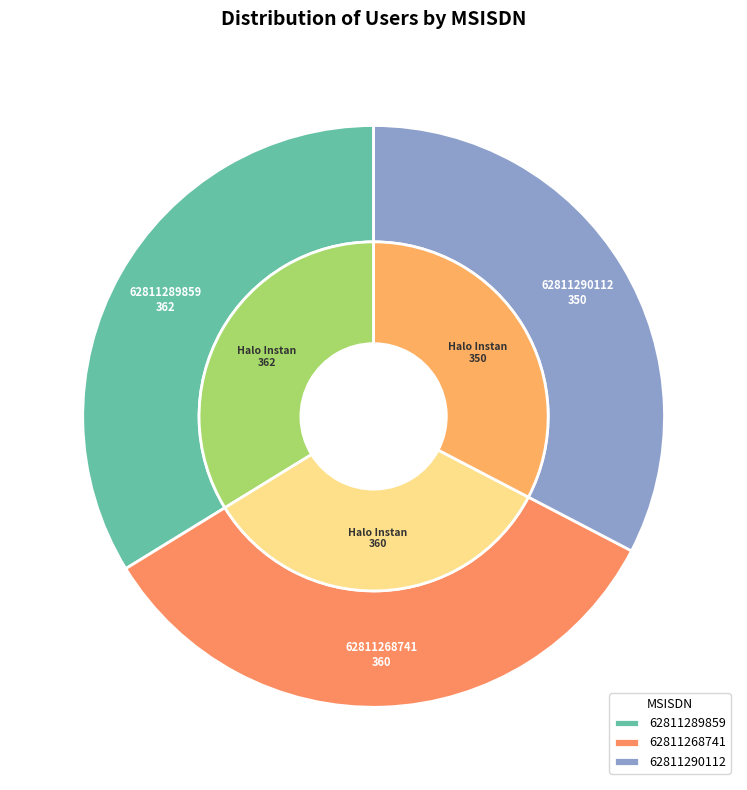

What percentage do 62811268741 and 62811289859 together represent?

67.4%